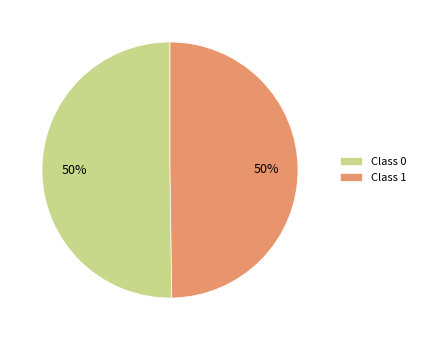

What percentage is the Class 0 slice, to the nearest percent?

50%